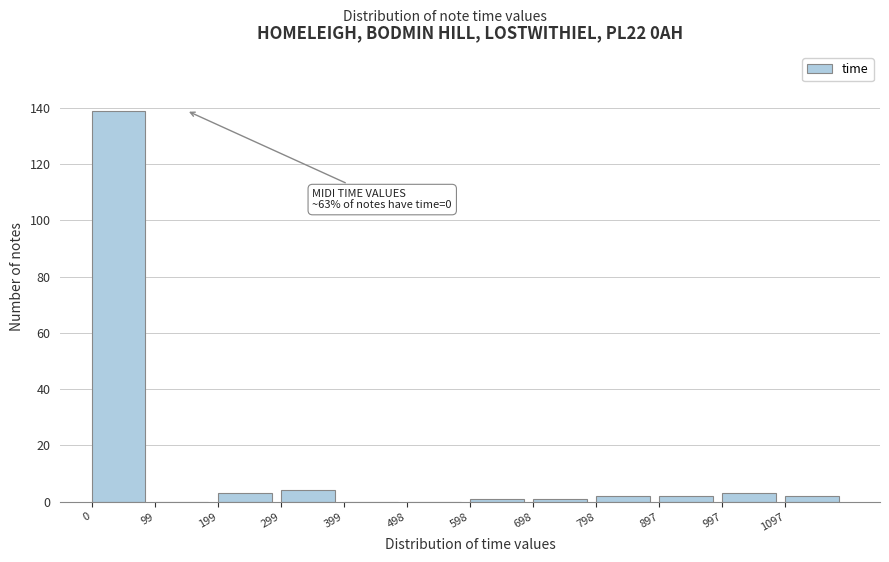

Which range on the x-axis has the tallest bar?

0 to 100